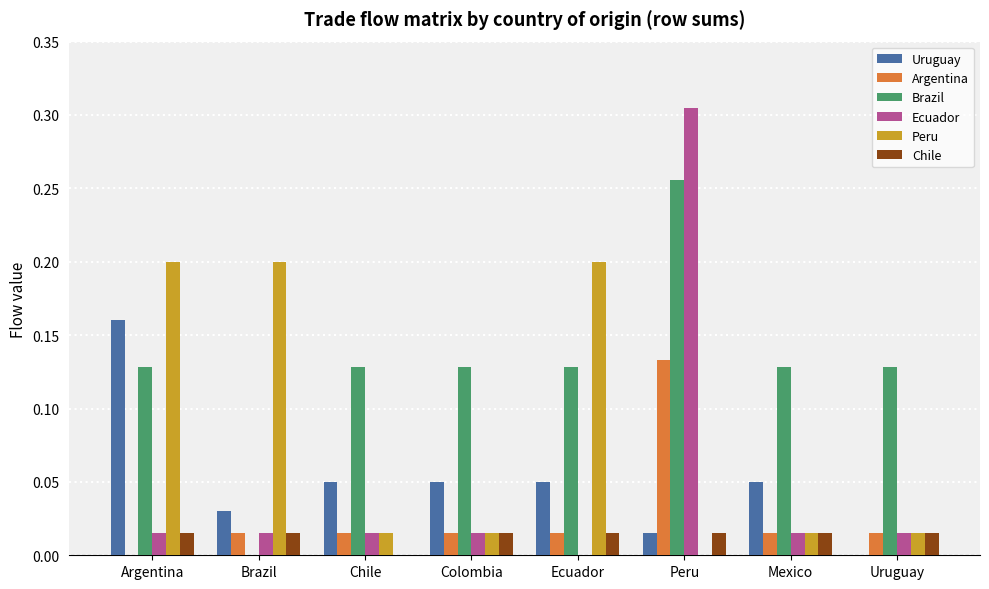

At which category is the sum across all series the highest?

Peru